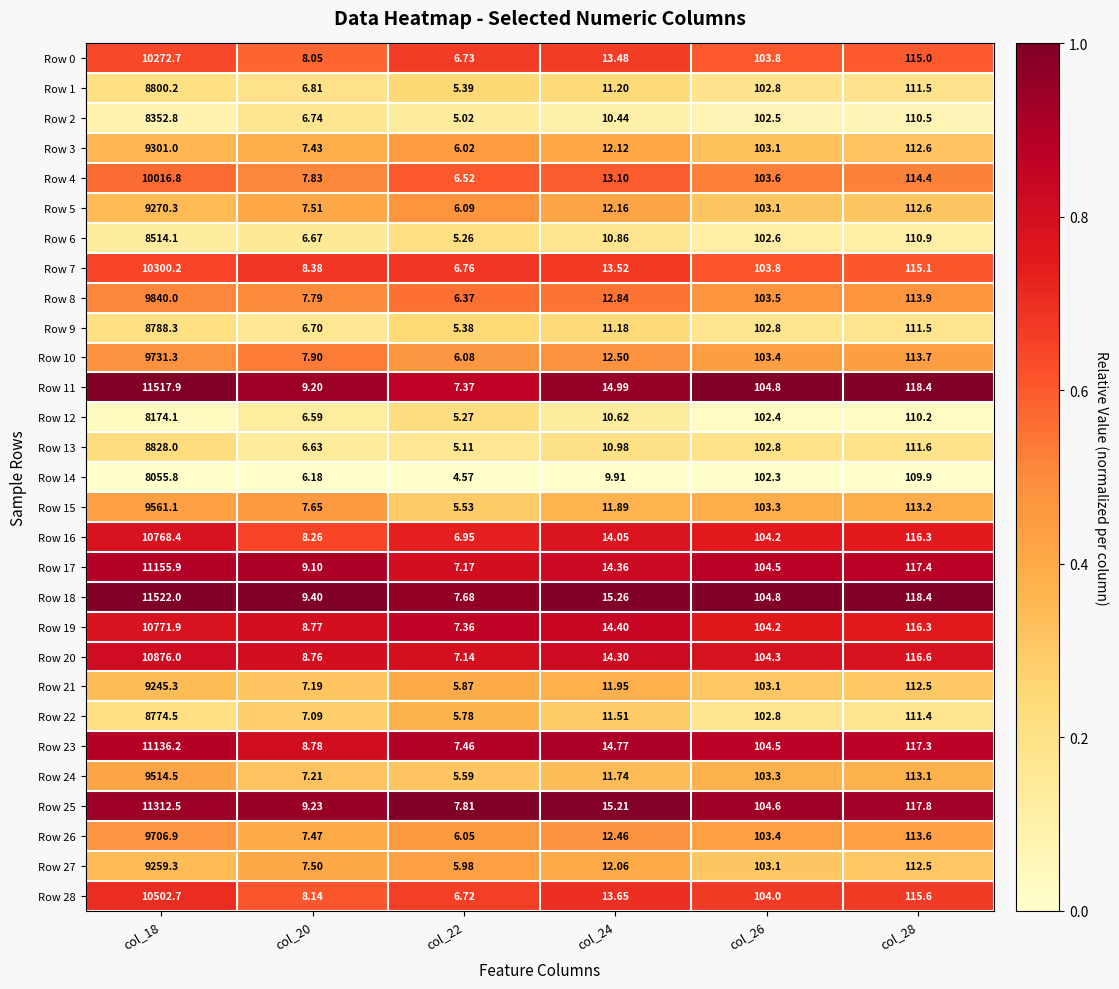

Is the value of Row 3 at col_20 greater than the value of Row 18 at col_26?

No